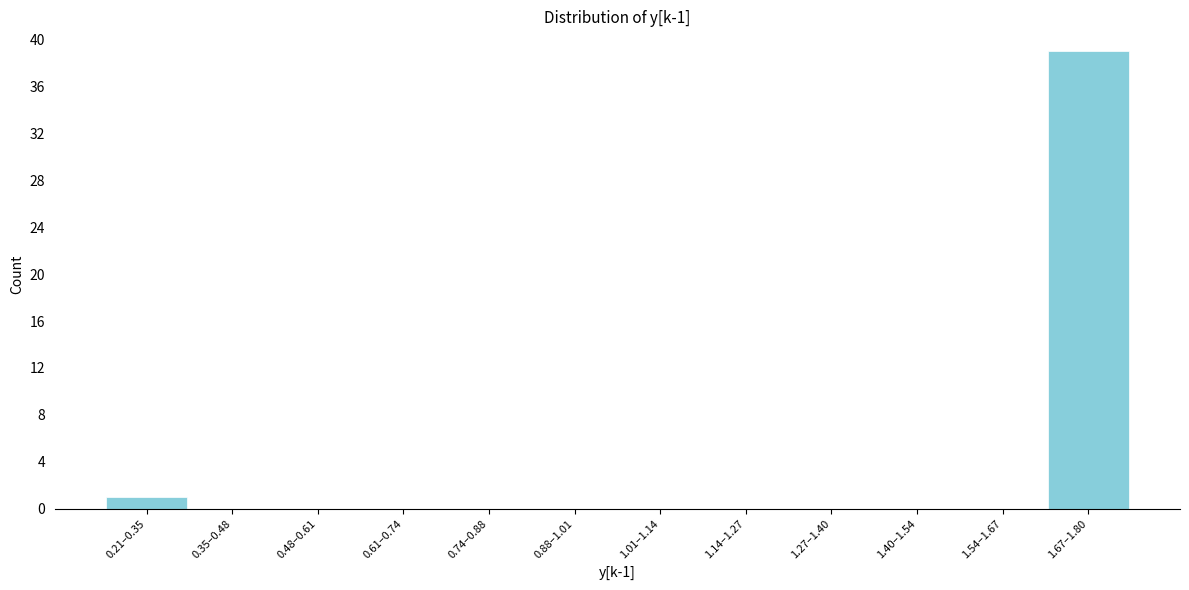

Reading left to right, extract all data points from this chart.

0.21–0.35=1	0.35–0.48=0	0.48–0.61=0	0.61–0.74=0	0.74–0.88=0	0.88–1.01=0	1.01–1.14=0	1.14–1.27=0	1.27–1.40=0	1.40–1.54=0	1.54–1.67=0	1.67–1.80=39